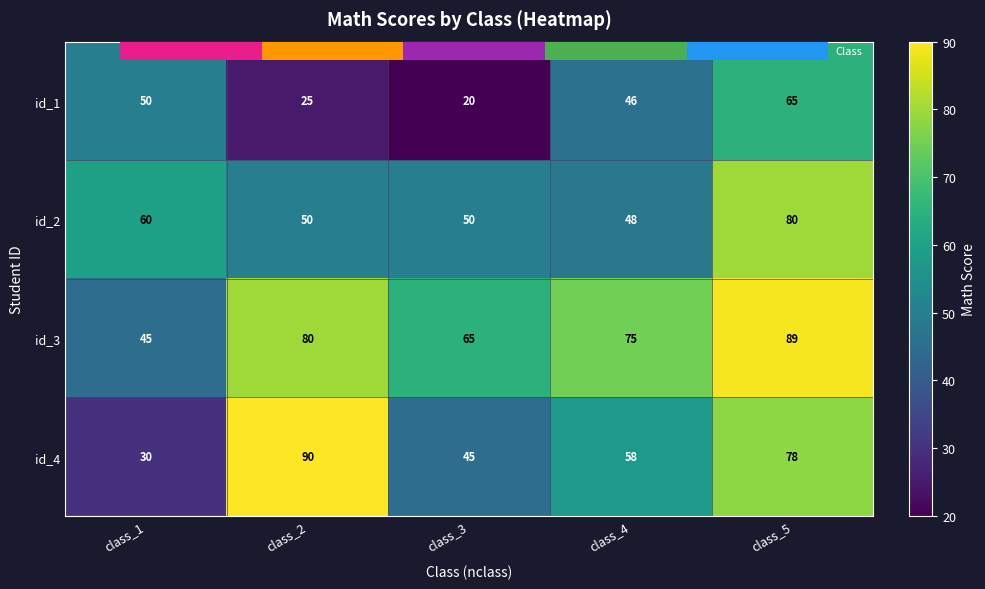

What is the lowest value of the id_4 series?

30